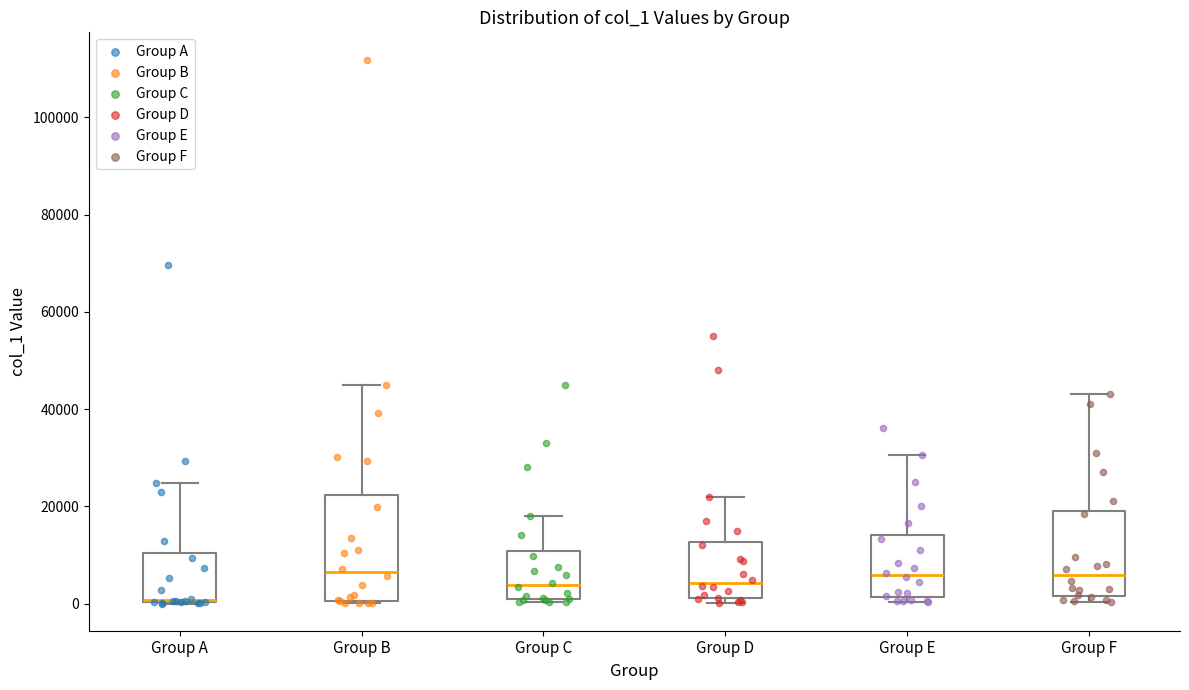

Where is the lower edge of the box for Group C on the y-axis? The values are not printed on the chart, so give them approximately, as read against the axis.

0